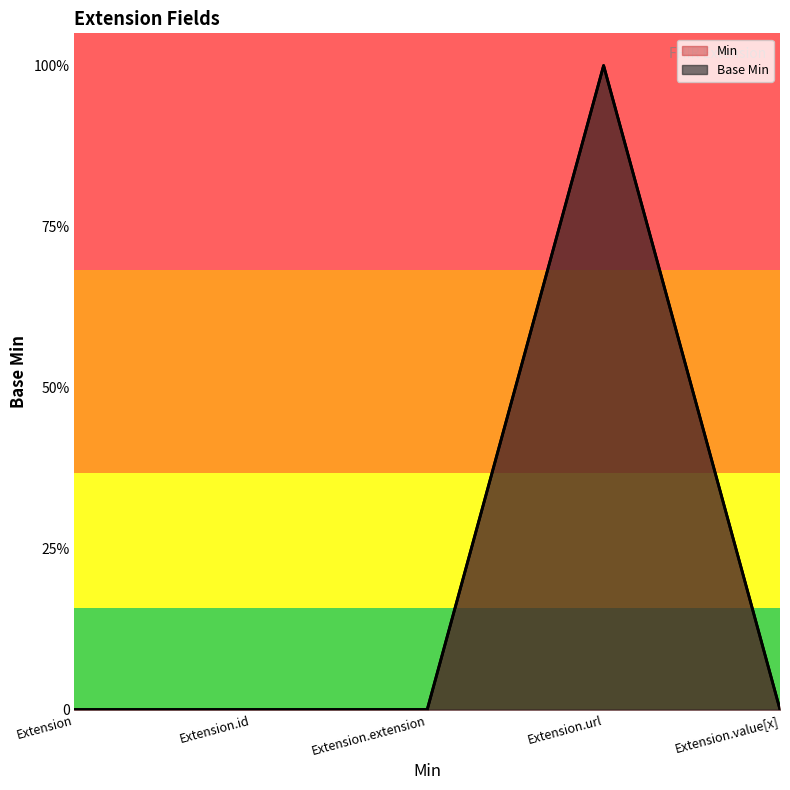

How many points are higher than both their immediate neighbors (excluding endpoints)?

1